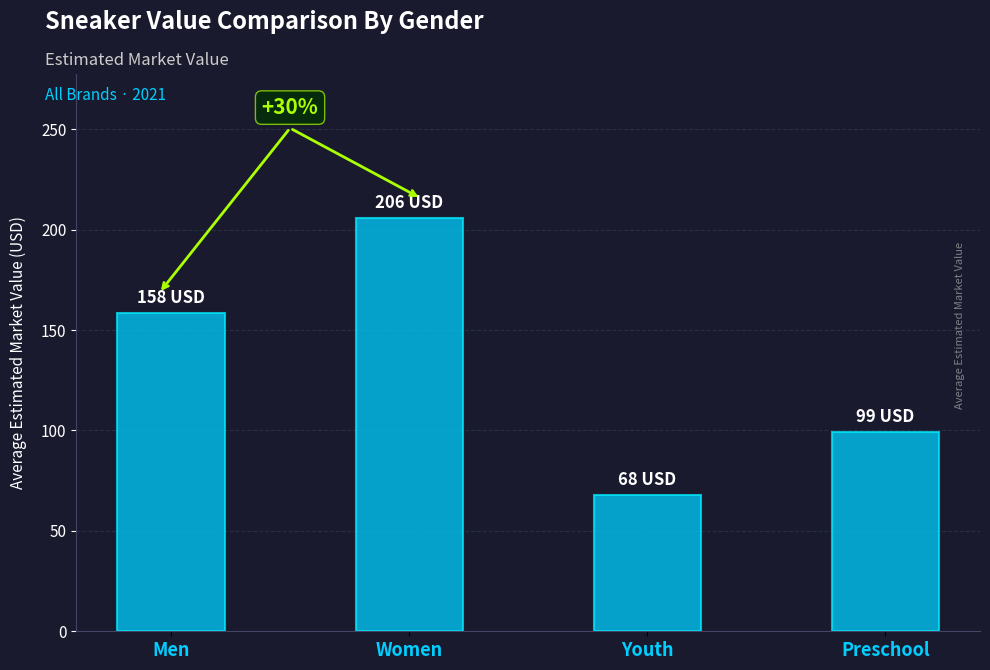

Reading right to left, transcribe all the data shown in this chart.

99.0	67.7	205.6	158.4